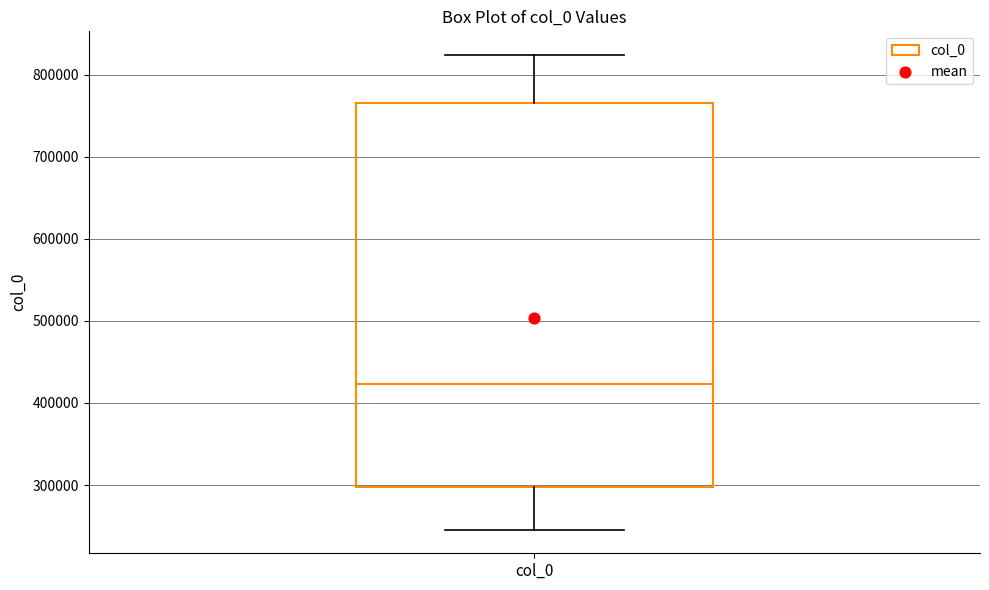

Transcribe this box plot: give where the median line is, the range the box spans, and where the two whiskers end, as read against the y-axis. The values are not printed on the chart, so give them approximately, as read against the axis.

median 420000, box 300000 to 770000, whiskers 250000 to 820000